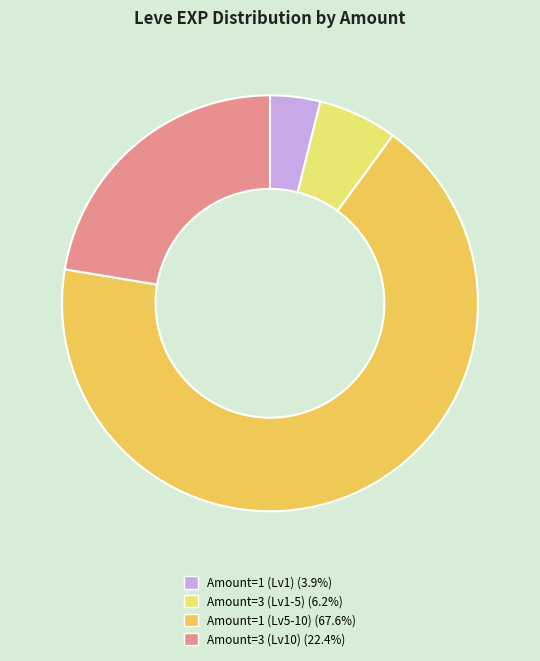

Does any single category account for the majority?

Yes